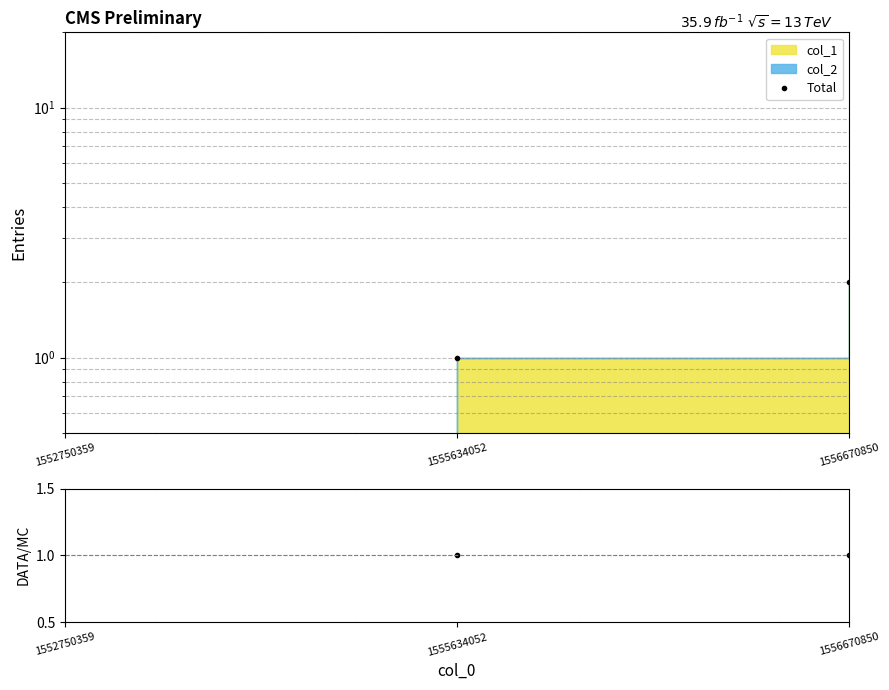

Is it true that DATA/MC equals 1.0 at 1556670850?

True